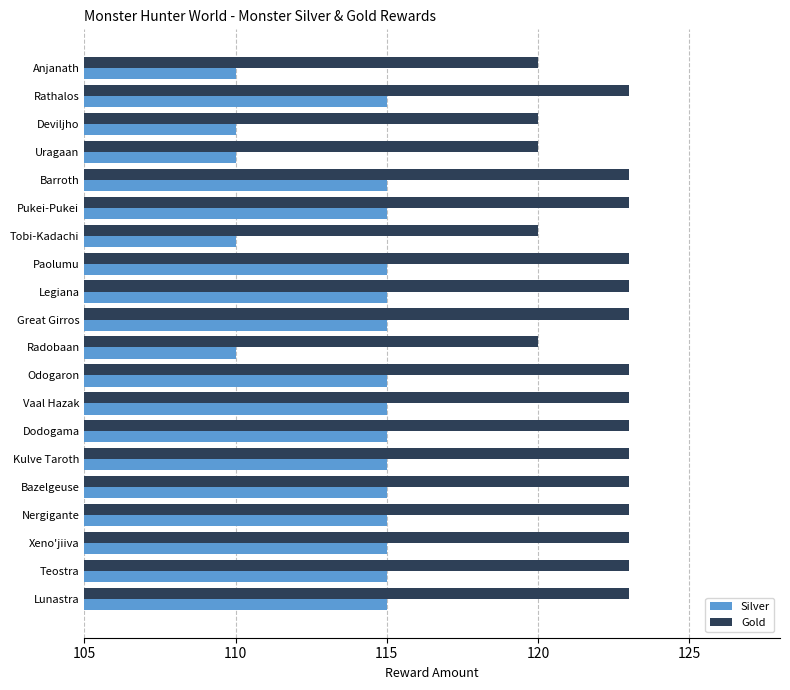

What is the total value across all series at Kulve Taroth?

238